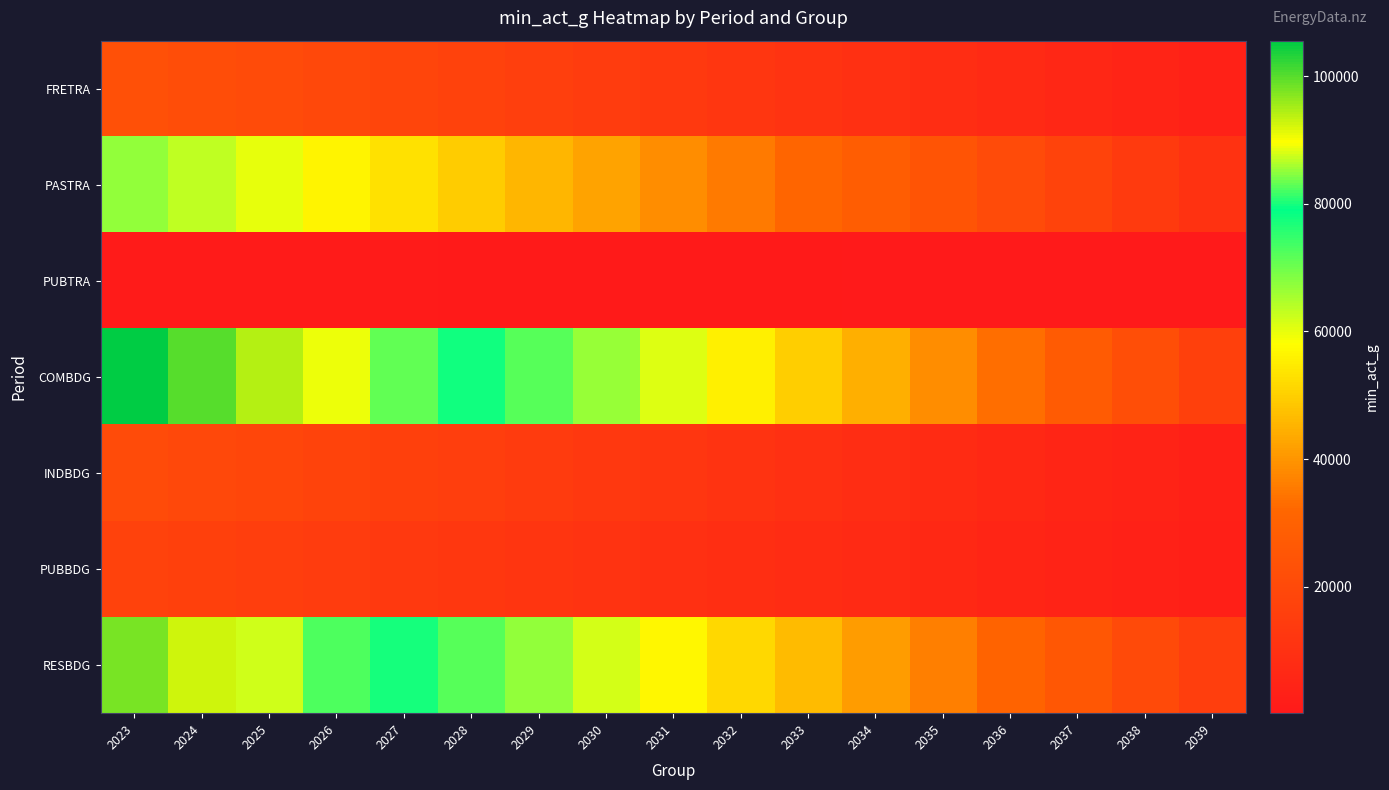

Rank the series at 2023 from highest to lowest value.

COMBDG, RESBDG, PASTRA, FRETRA, INDBDG, PUBBDG, PUBTRA